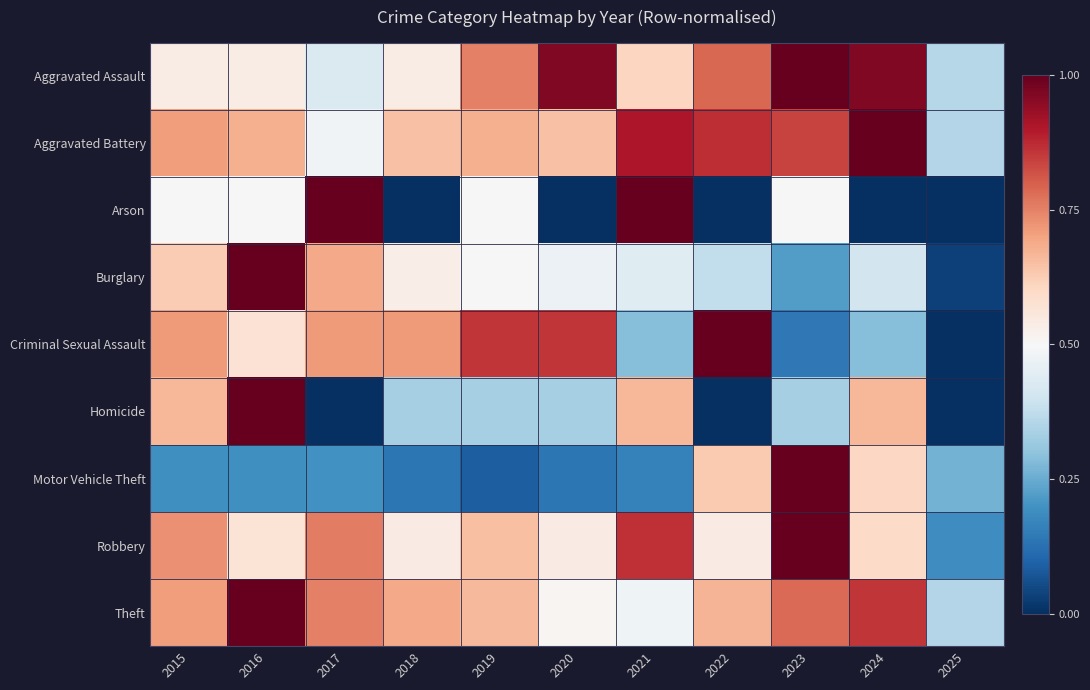

Between 2019 and 2025, which series saw the biggest shift?

Criminal Sexual Assault